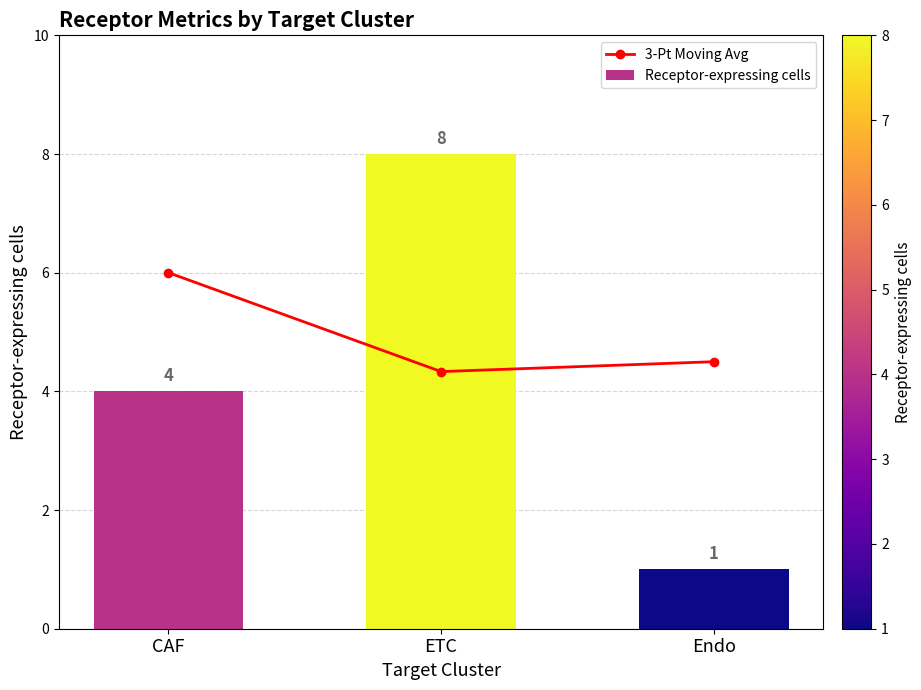

How many categories are shown in the chart?

3